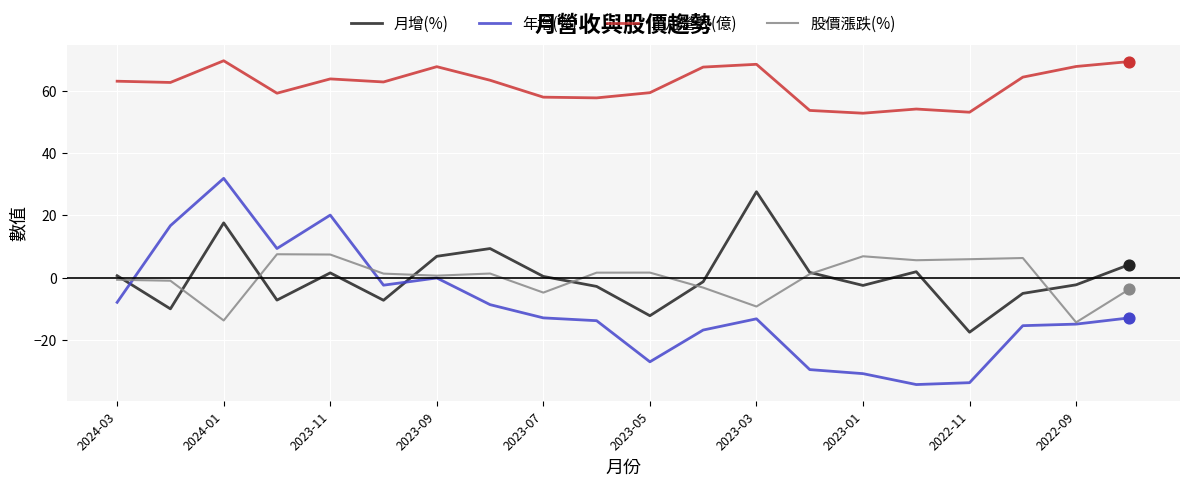

Which series has the largest range (max minus min)?

年增(%)